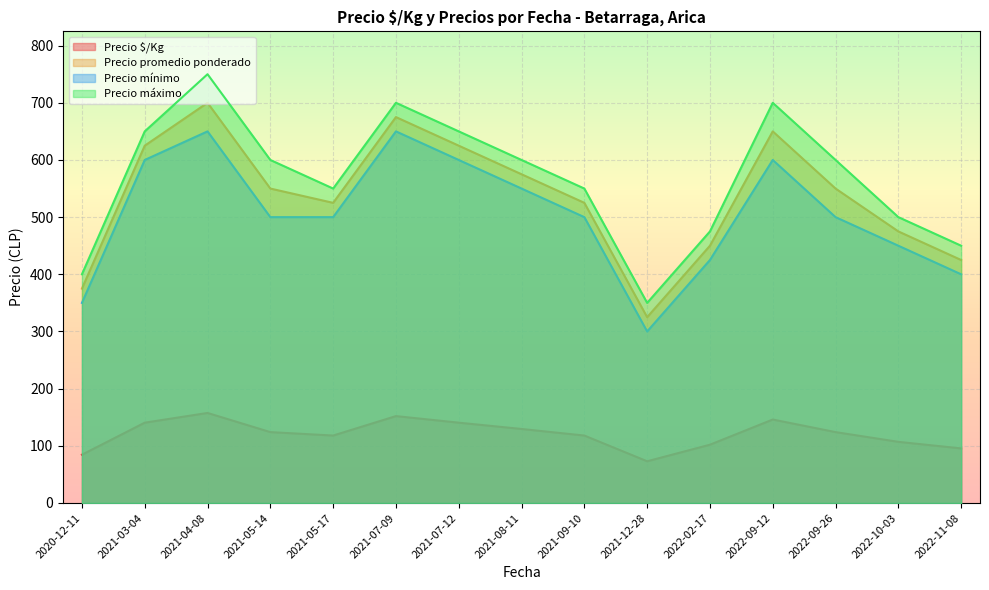

How many lines are shown in the chart?

4